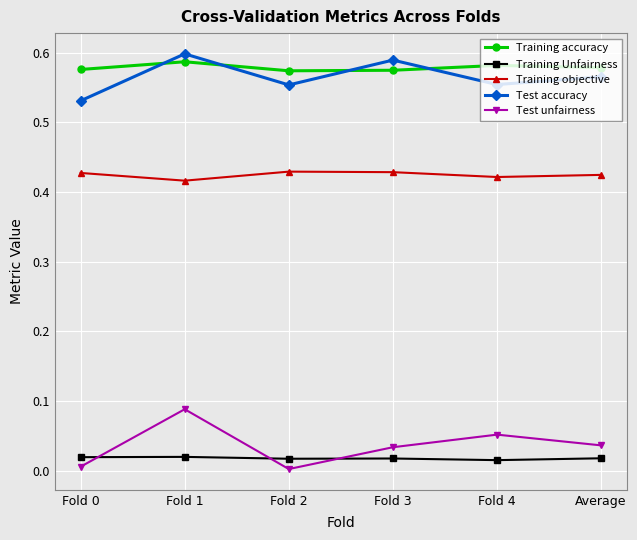

How many intersections are there between Training accuracy and Test accuracy?

4